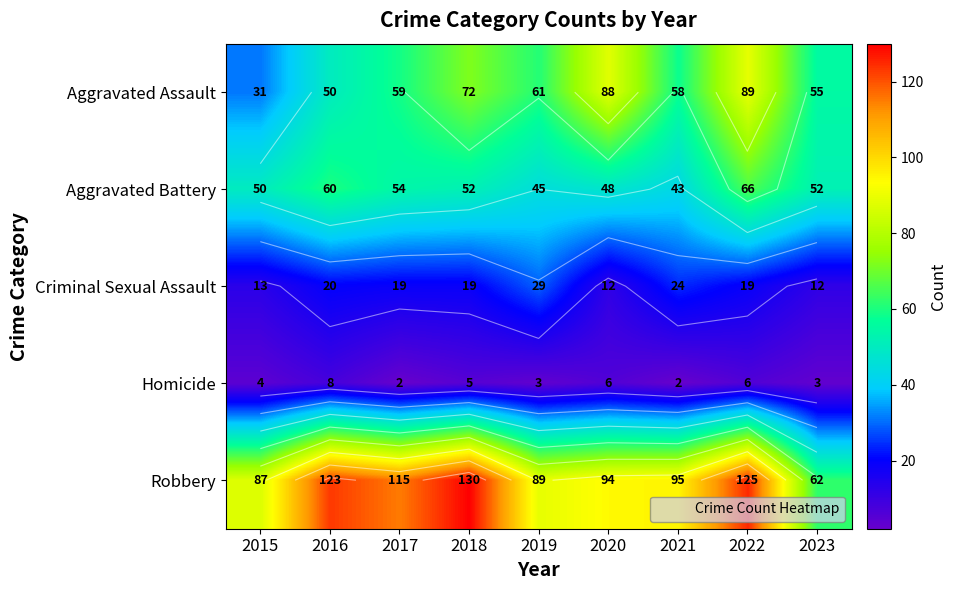

What is the sum of all Aggravated Assault values?

563